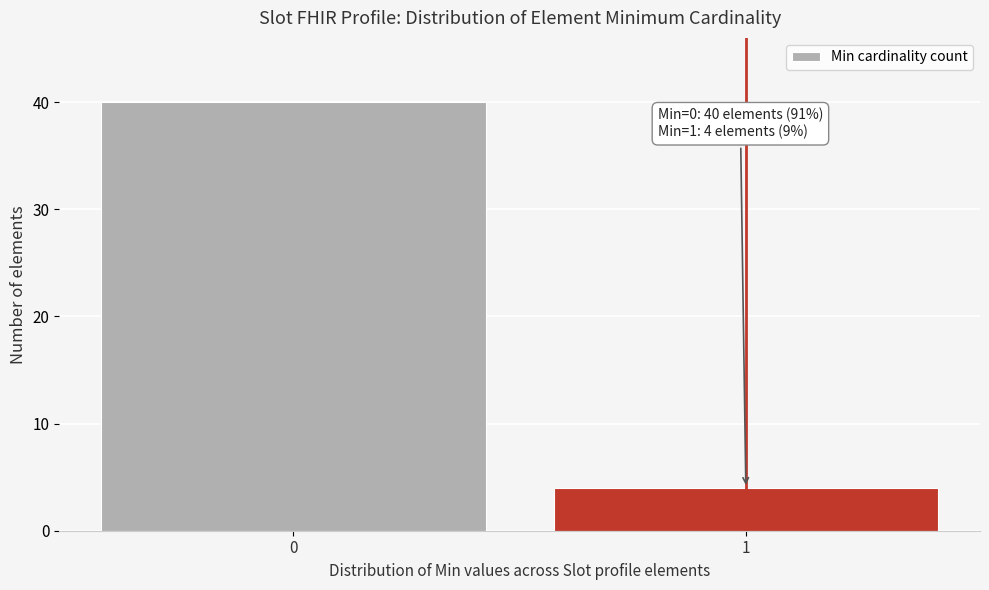

Reading right to left, extract all data points from this chart.

4	40